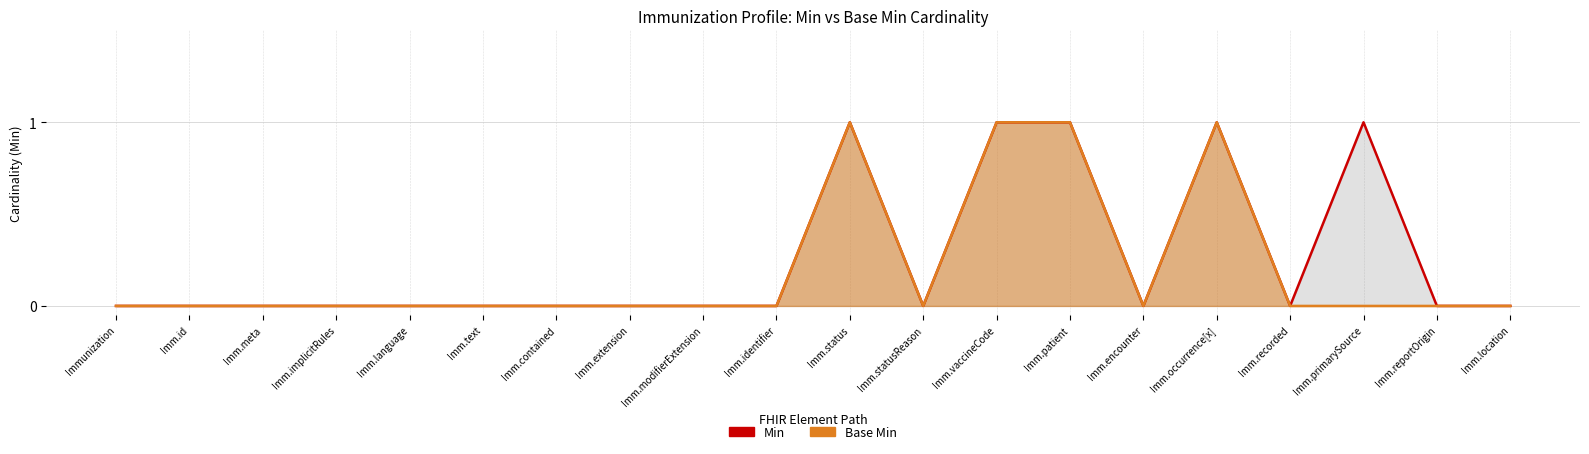

In Min (line), how many points are lower than both neighbors (excluding endpoints)?

3